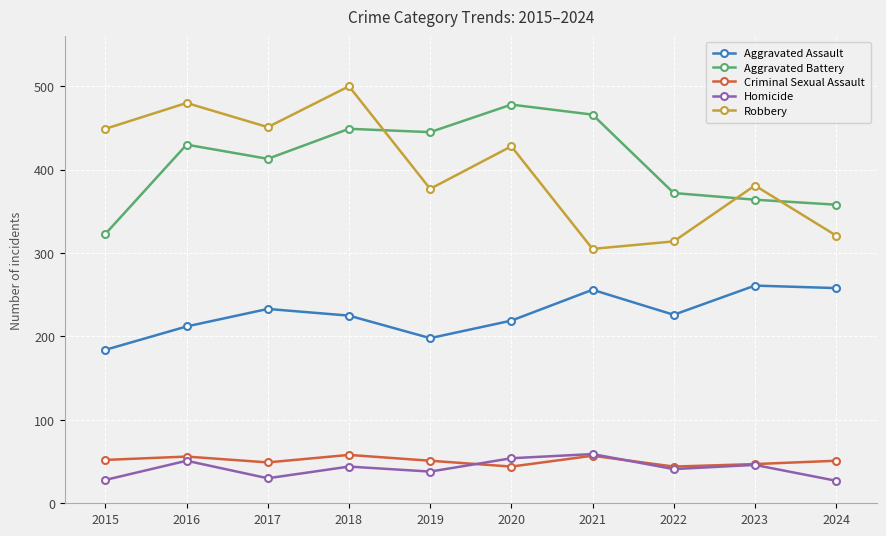

How many interior local valleys does the Robbery series have?

3